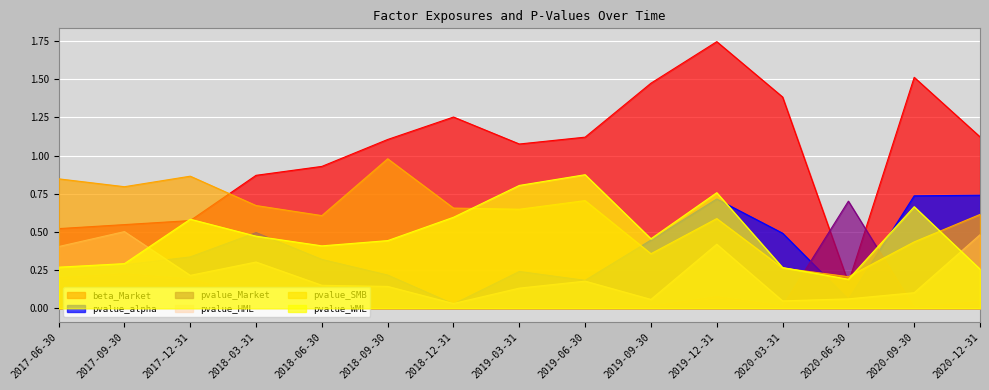

Is the value of pvalue_WML at 2020-09-30 greater than the value of pvalue_SMB at 2019-12-31?

Yes